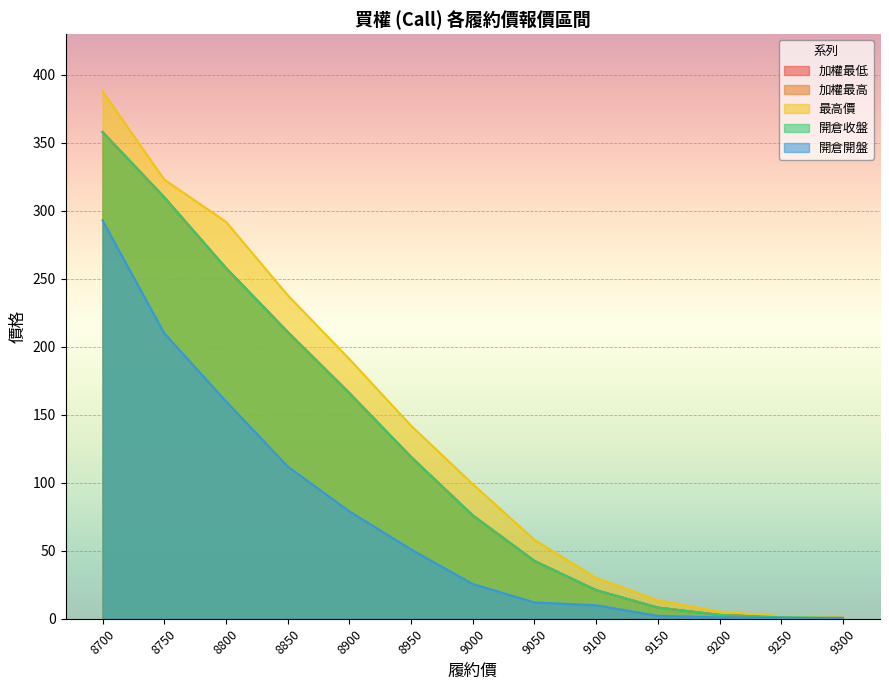

Count the number of categories in the chart.

13